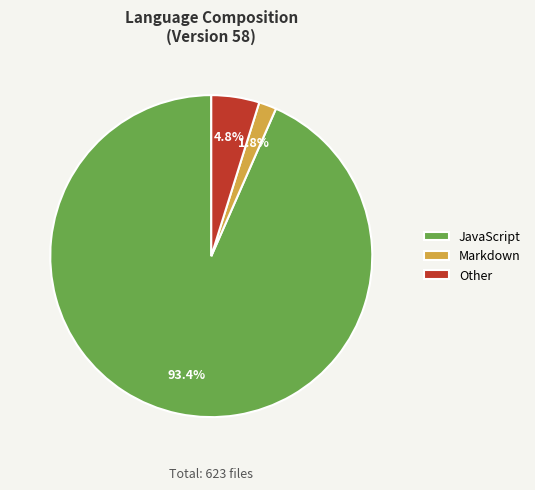

Is there a majority slice in this chart?

Yes